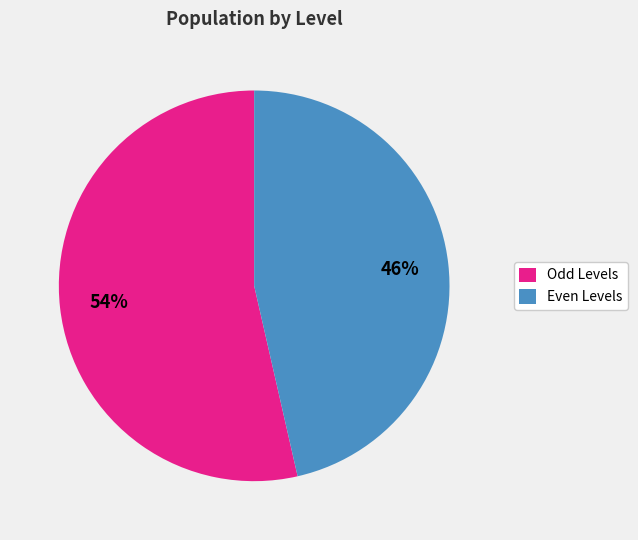

True or false: Even Levels accounts for 35% of the total.

False